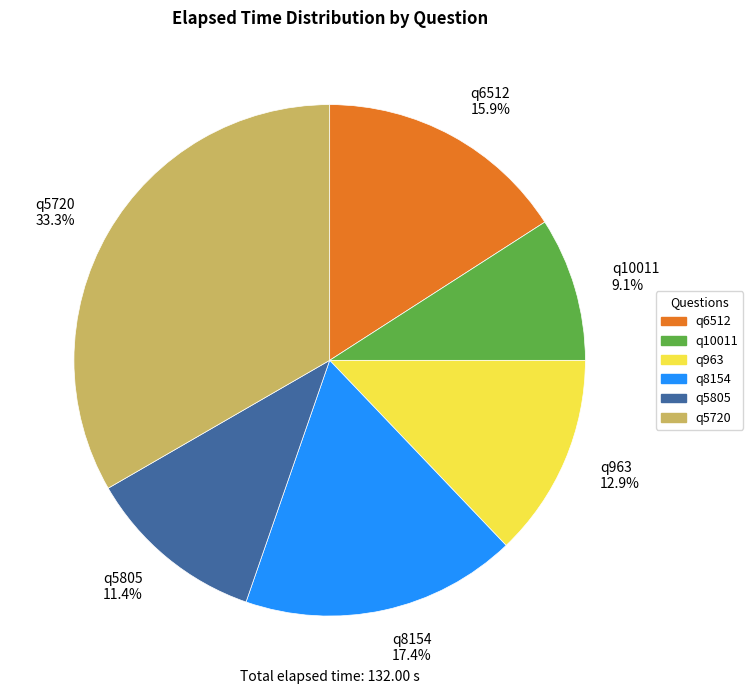

How many segments does this pie chart have?

6